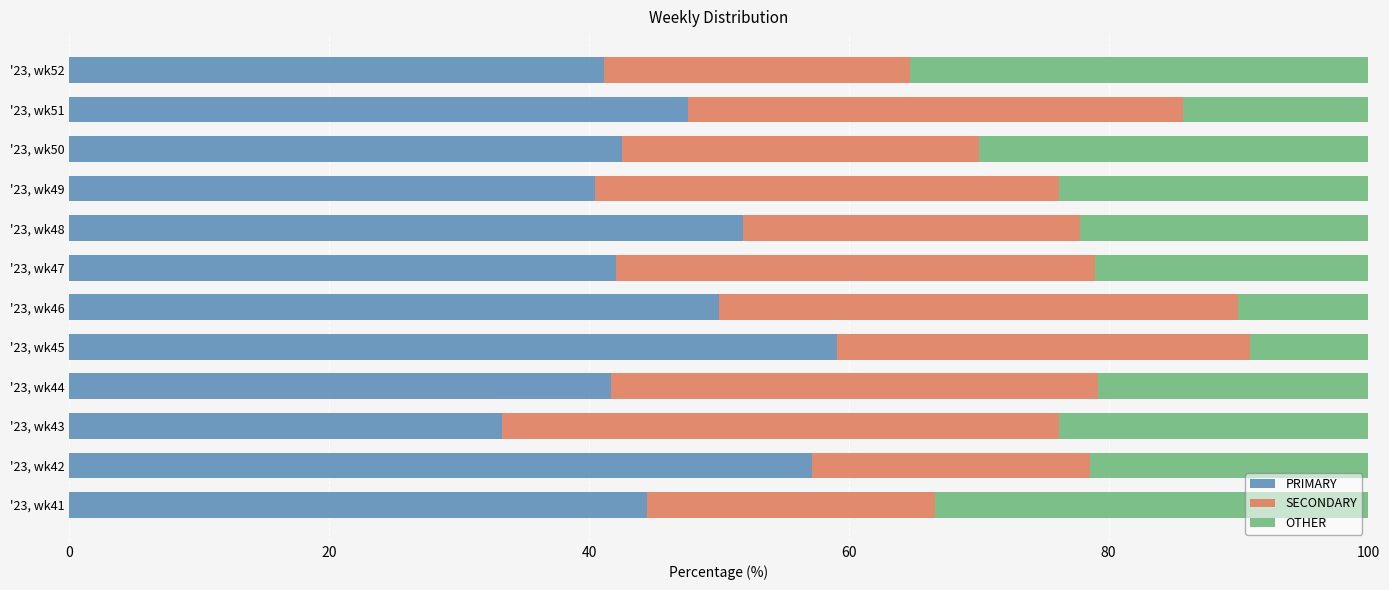

What is the minimum value for PRIMARY?

33.3